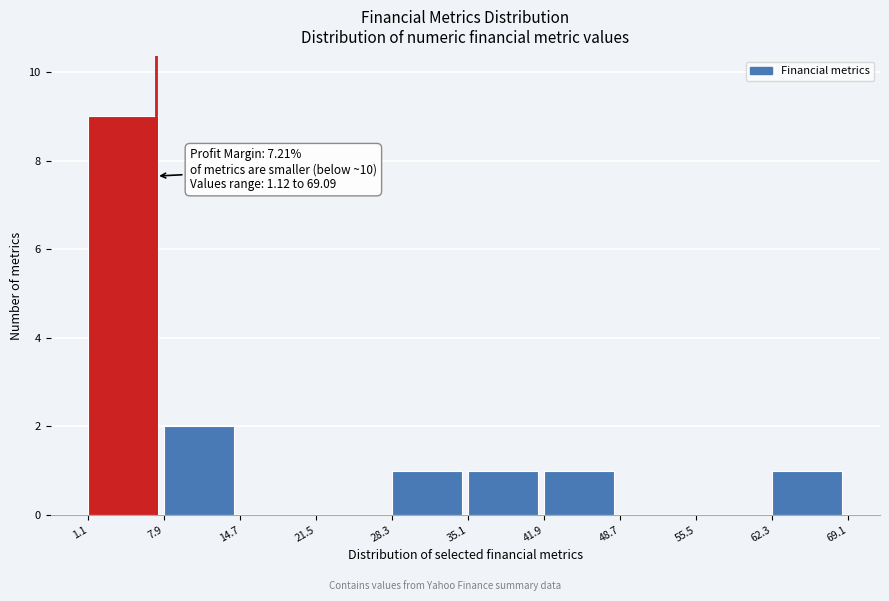

Over which range of the x-axis is the bar tallest?

1.1 to 7.9